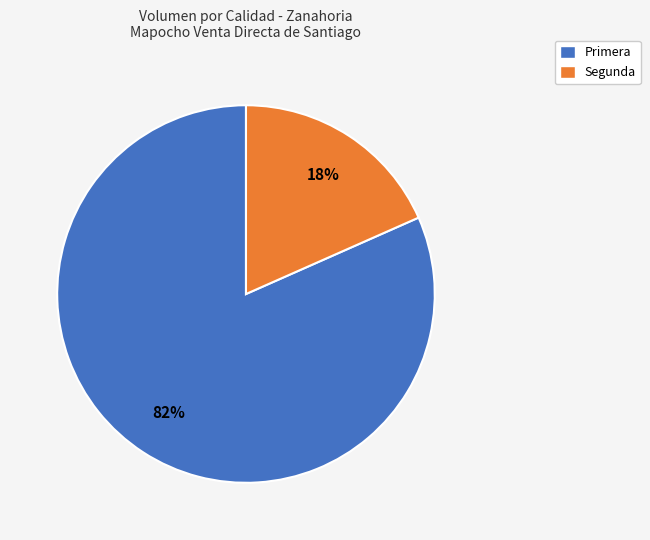

The Primera slice represents 89% of the pie. True or false?

False